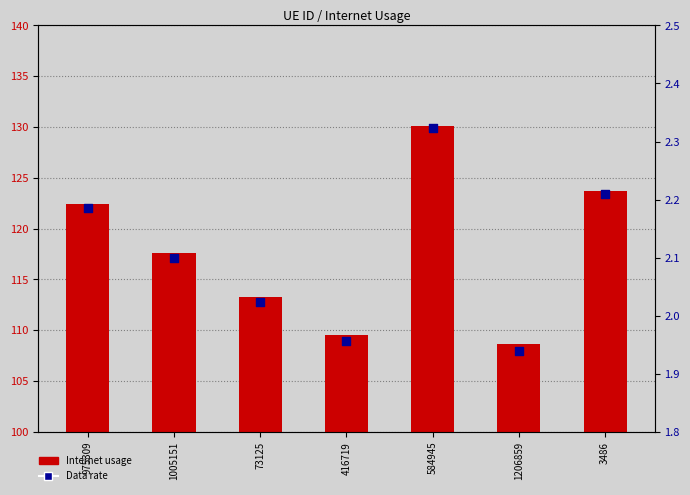

Is the value of Internet usage at 584945 greater than the value of optimal GU at 416719?

Yes